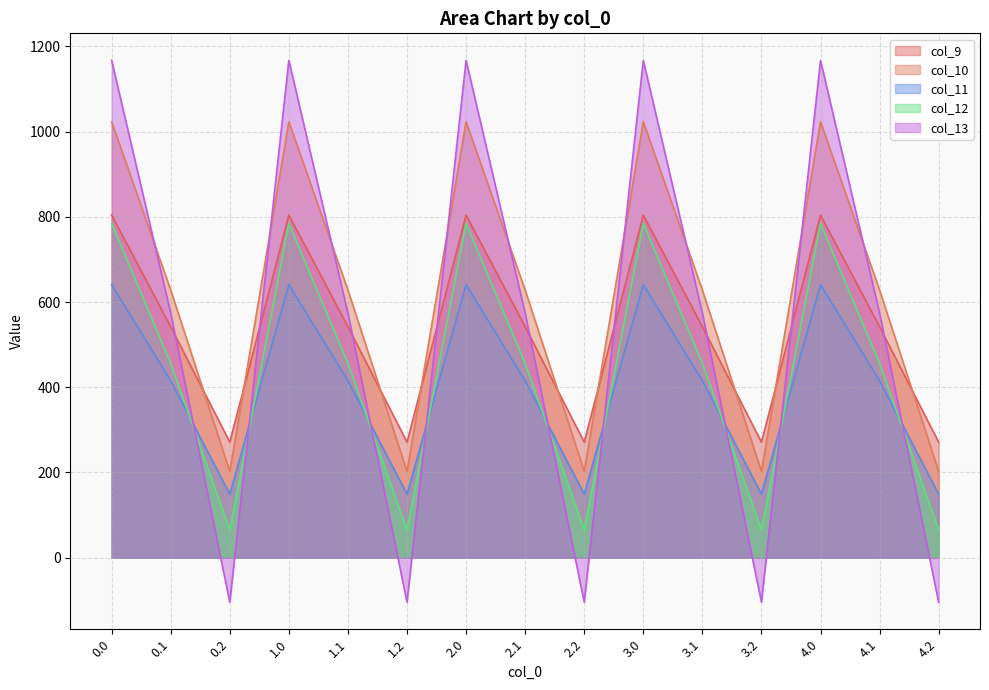

What is the label of the 4th point from the left?

1.0